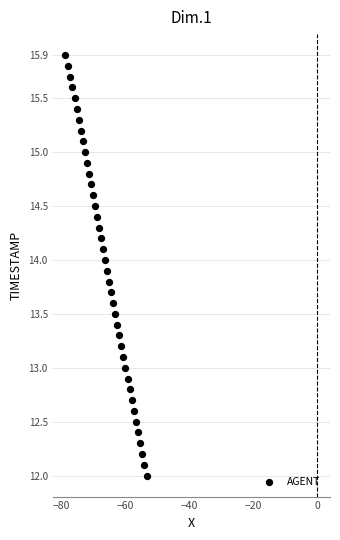

What is the range of Y values (max minus min)?

3.9